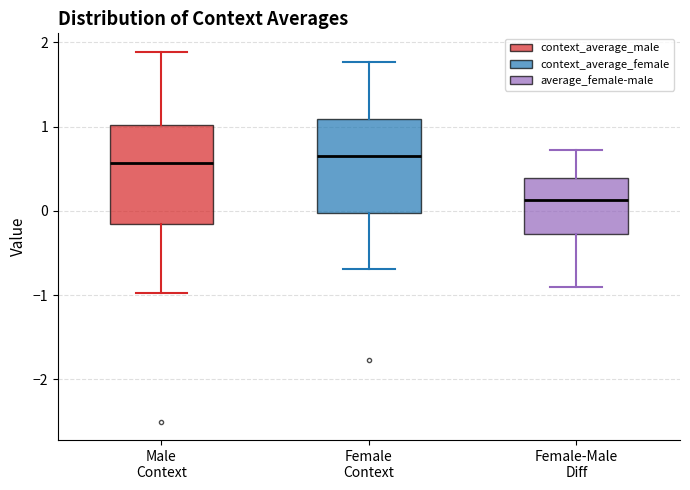

Reading left to right, read every box against the y-axis: the position of its median line, the range the box covers, and the ends of its whiskers. The values are not printed on the chart, so give them approximately, as read against the axis.

Male Context: median 0.6, box -0.2 to 1.0, whiskers -1.0 to 1.9
Female Context: median 0.7, box 0.0 to 1.1, whiskers -0.7 to 1.8
Female-Male Diff: median 0.1, box -0.3 to 0.4, whiskers -0.9 to 0.7